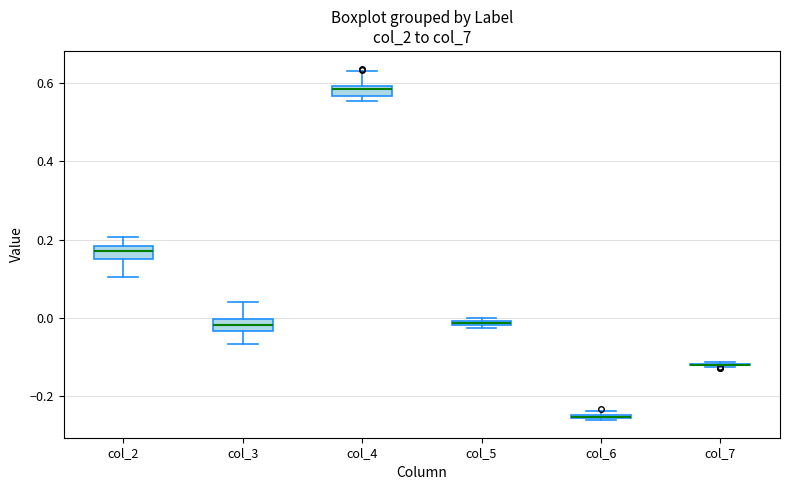

Where is the lower edge of the box for col_3 on the y-axis? The values are not printed on the chart, so give them approximately, as read against the axis.

-0.04